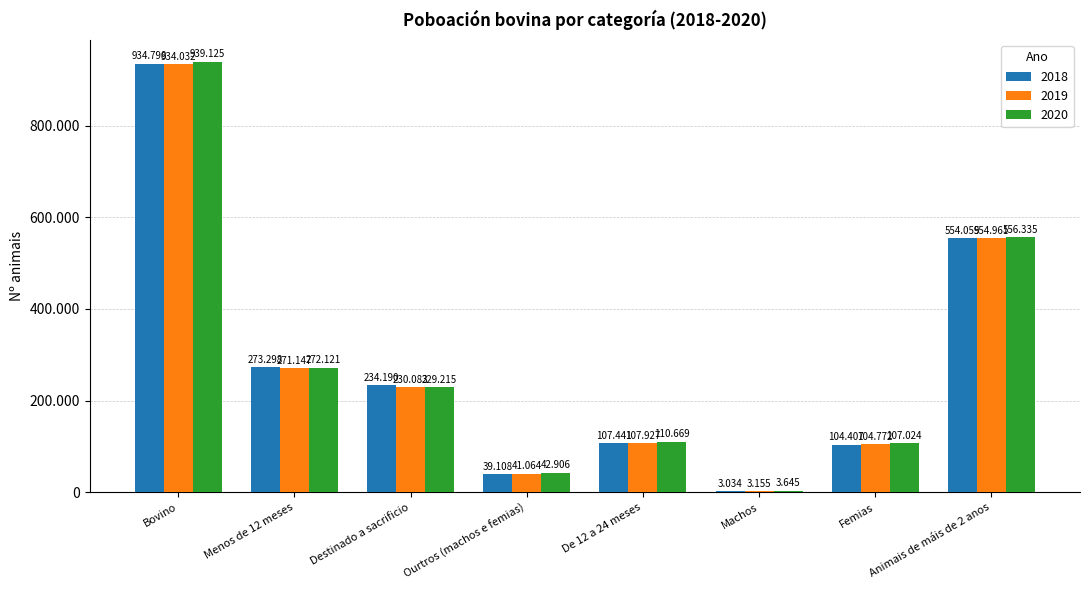

Read the 2018 value at Destinado a sacrificio, to the nearest 100.

234200